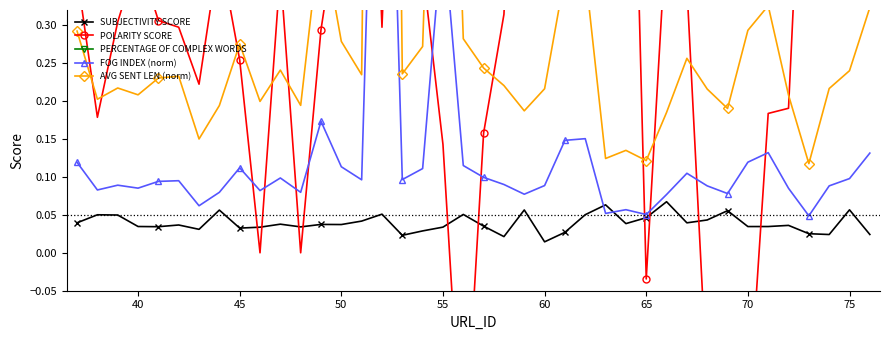

True or false: SUBJECTIVITY SCORE has more than 1 interior local peaks.

True